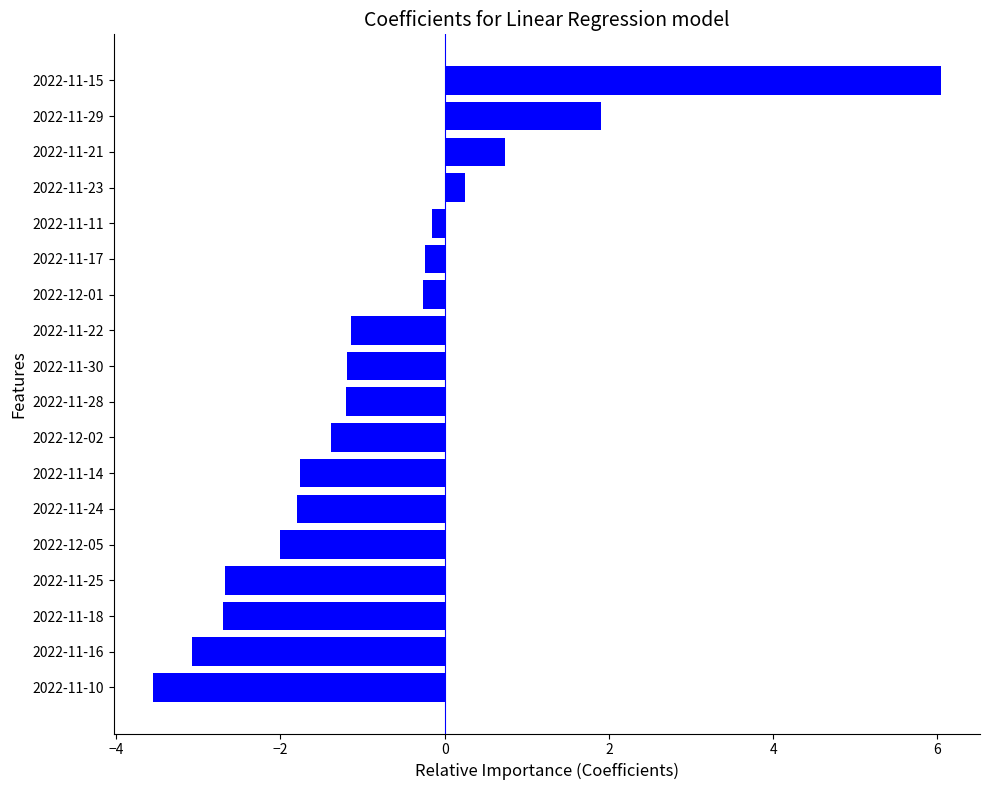

Where is the data nearest to the value 1?

2022-11-21